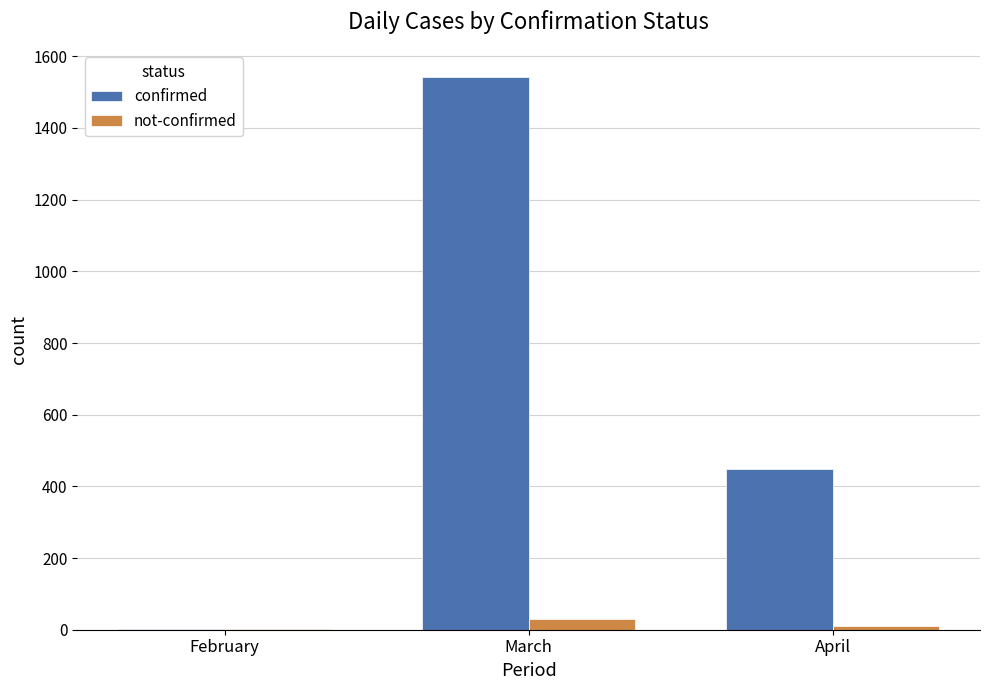

Count the confirmed values in the range 2 to 1541.

3